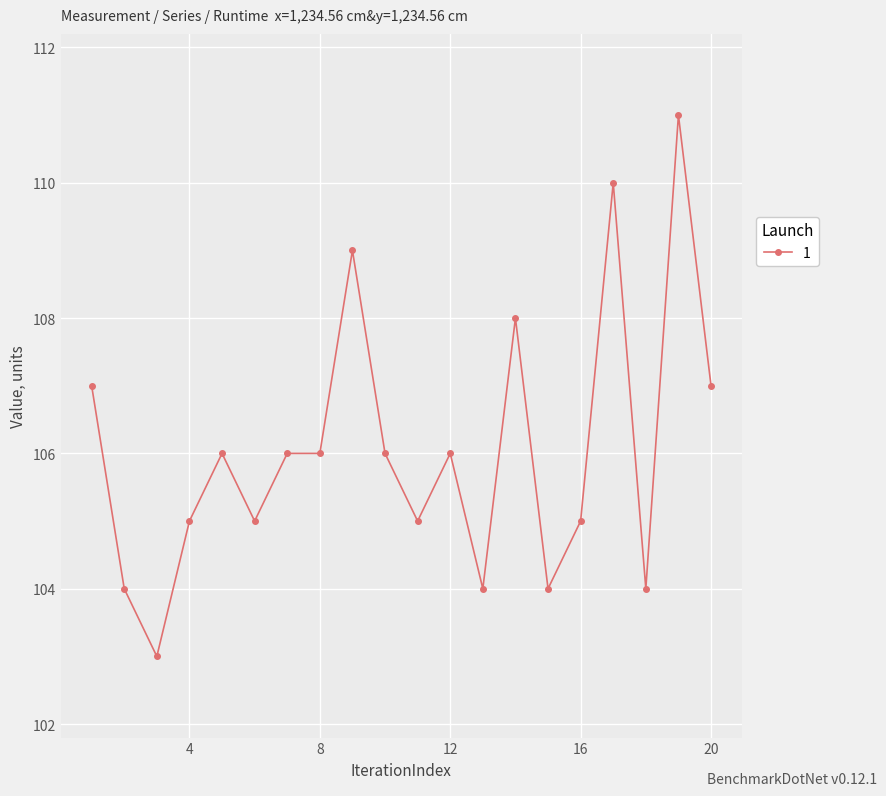

What is the difference between the second highest and minimum values?

7